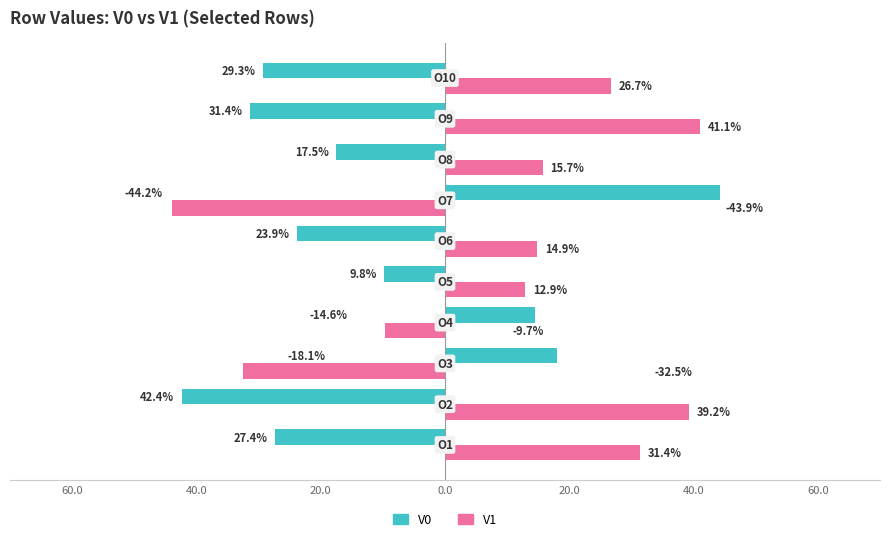

What are all the series names shown in the legend?

V0, V1